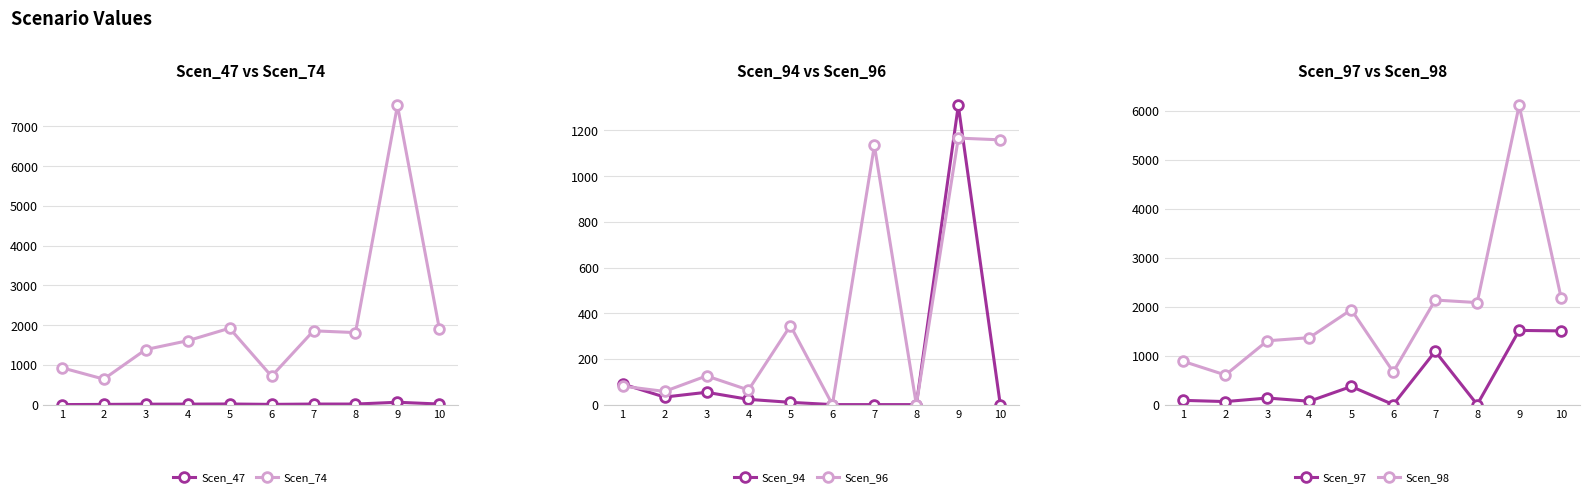

How many times do Scen_96 and Scen_94 cross each other?

2